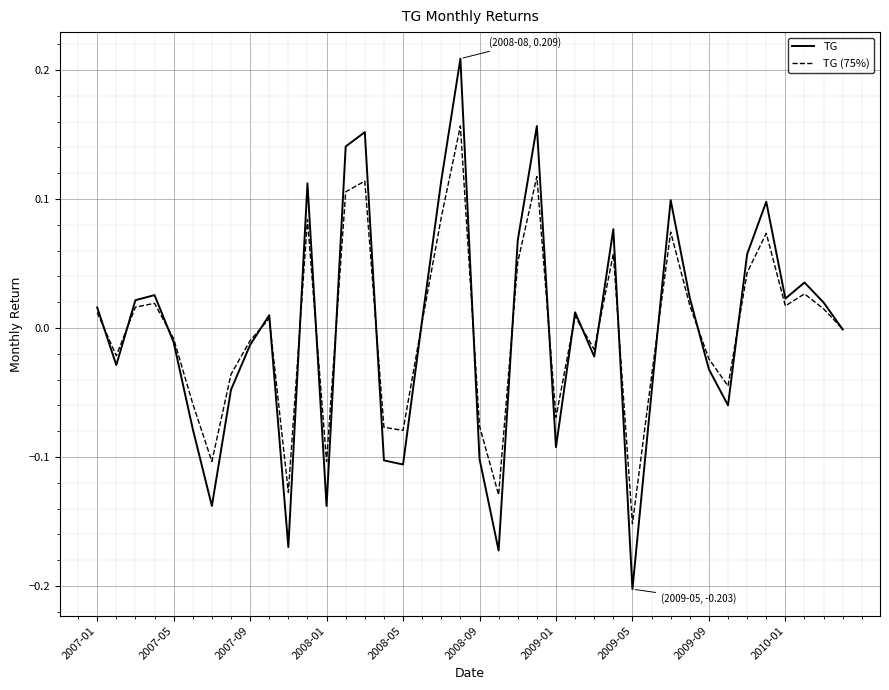

Which series has the widest spread of values?

TG